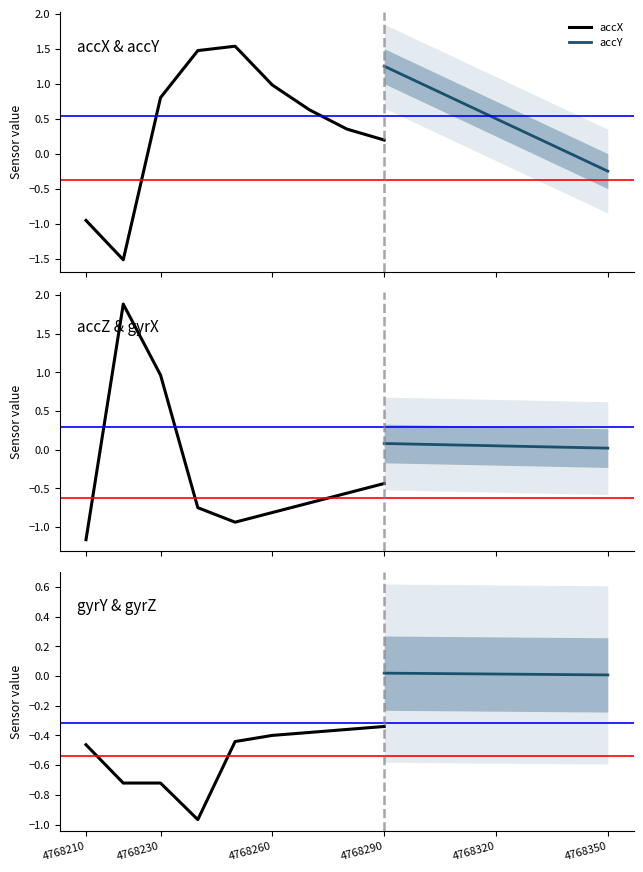

What is the sum of all accY values?

8.6